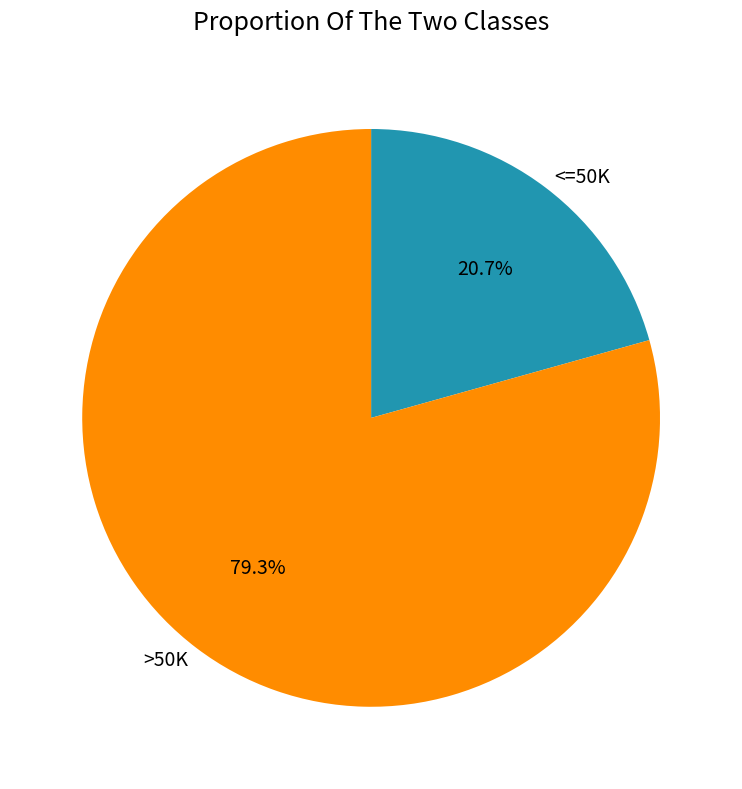

How many slices are in this pie chart?

2